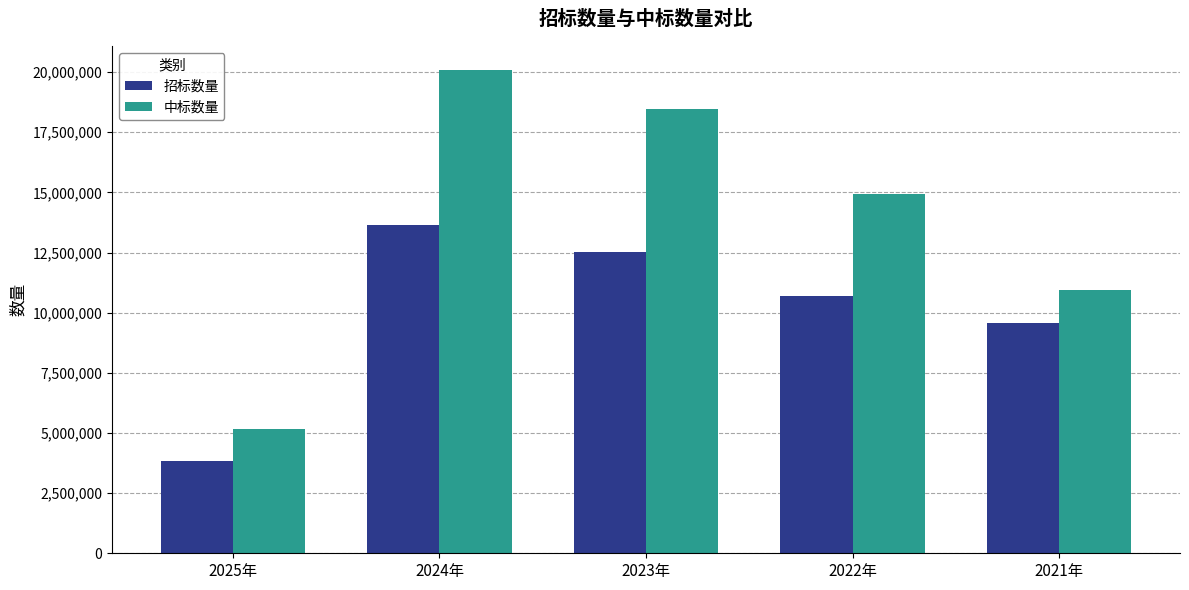

What are all the series names shown in the legend?

招标数量, 中标数量